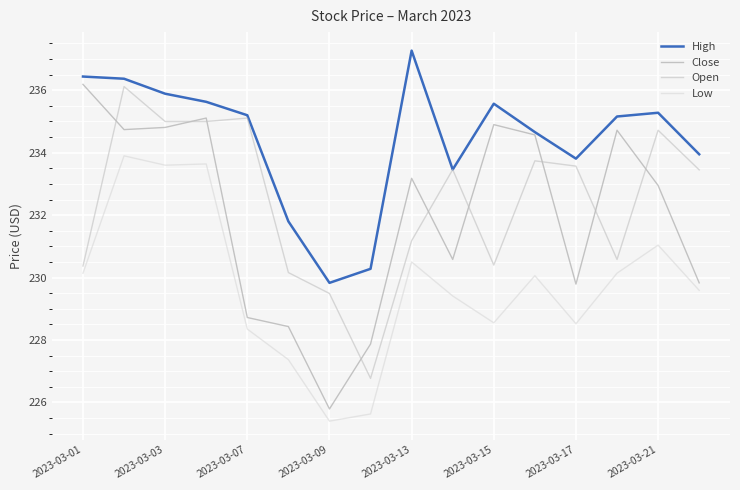

Which series has the largest range (max minus min)?

Close